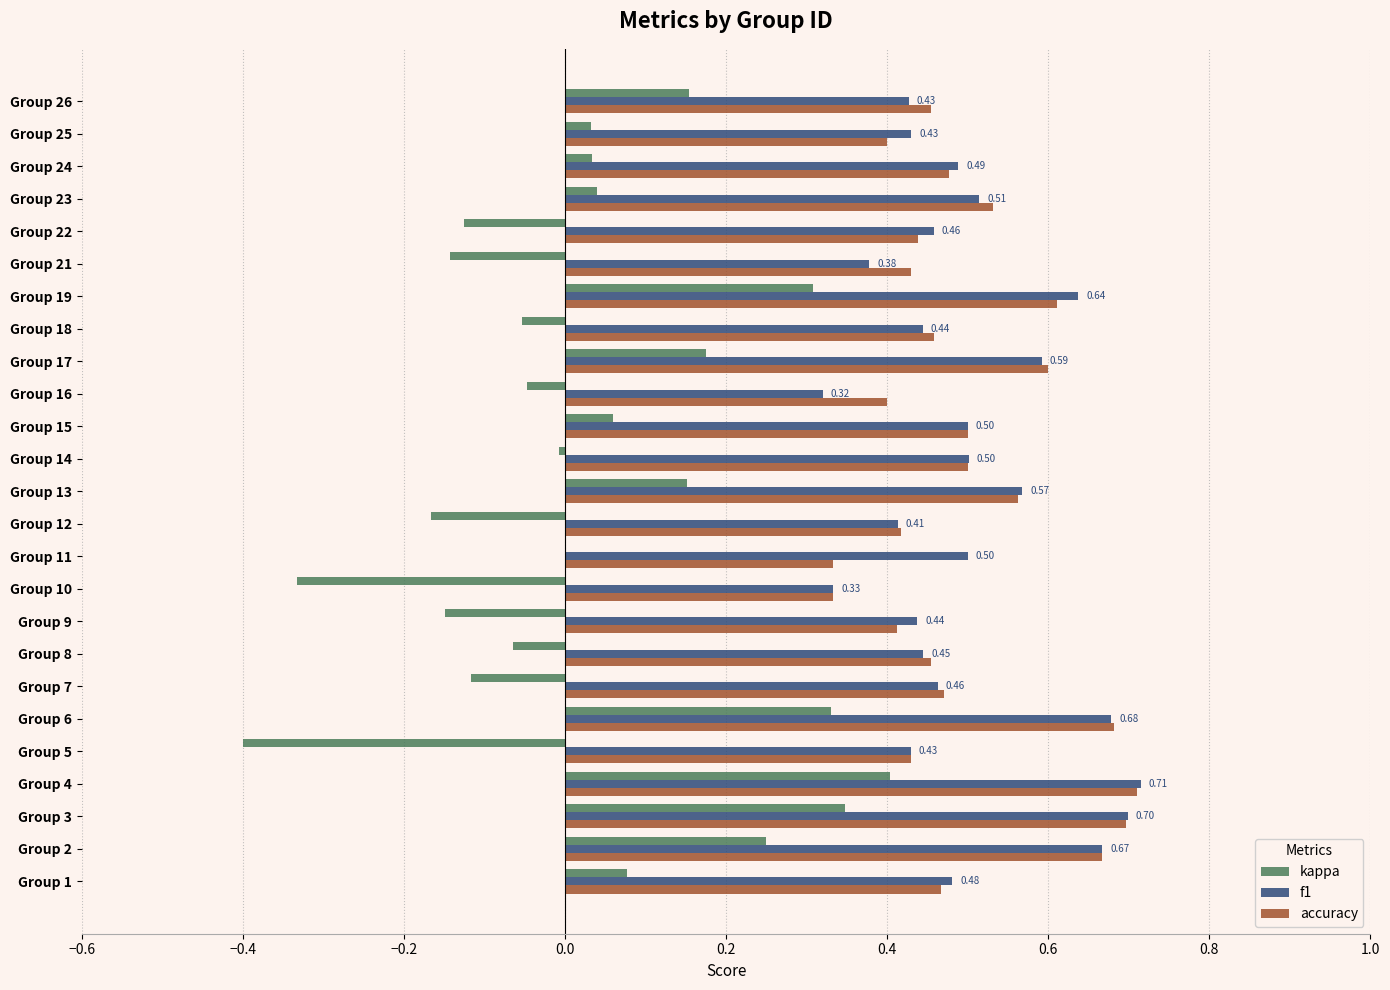

What is the sum of all accuracy values?

12.4